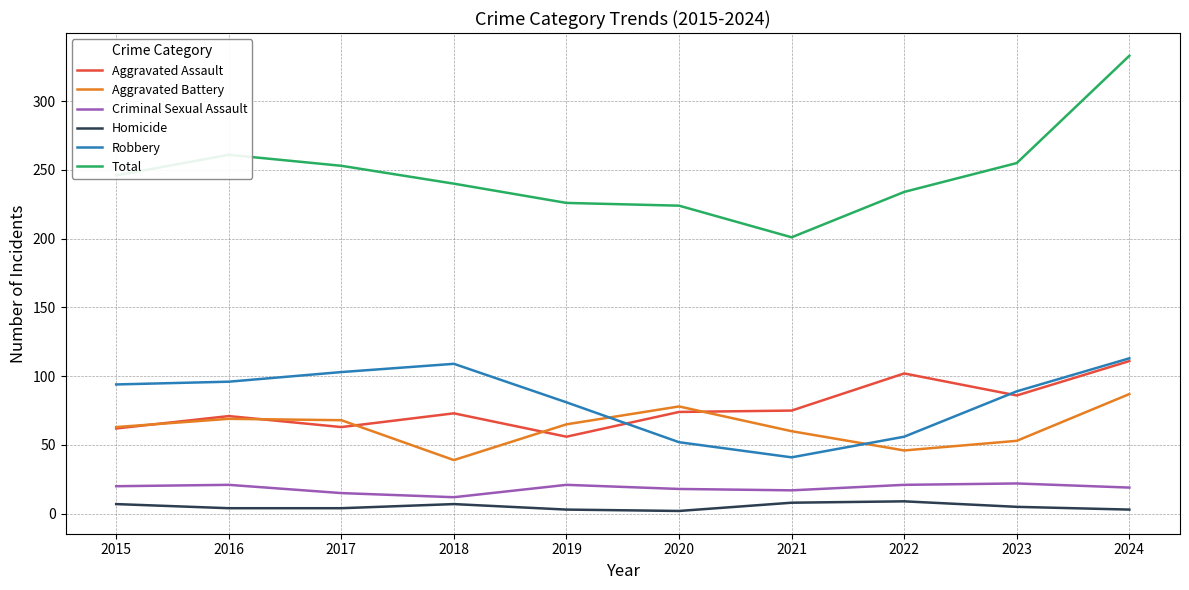

At which category is the sum across all series the highest?

2024